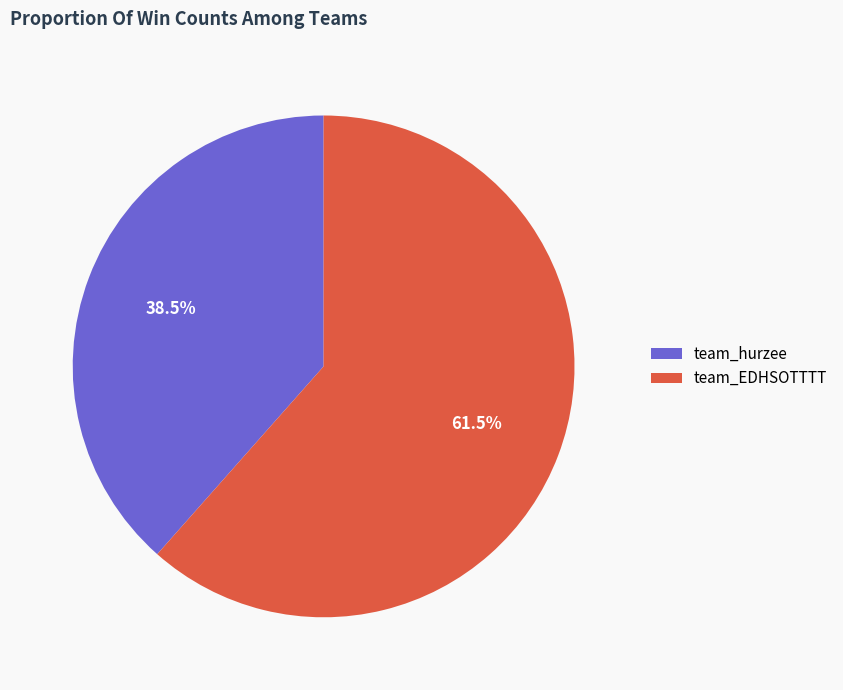

Rank the categories by value from lowest to highest.

team_hurzee, team_EDHSOTTTT